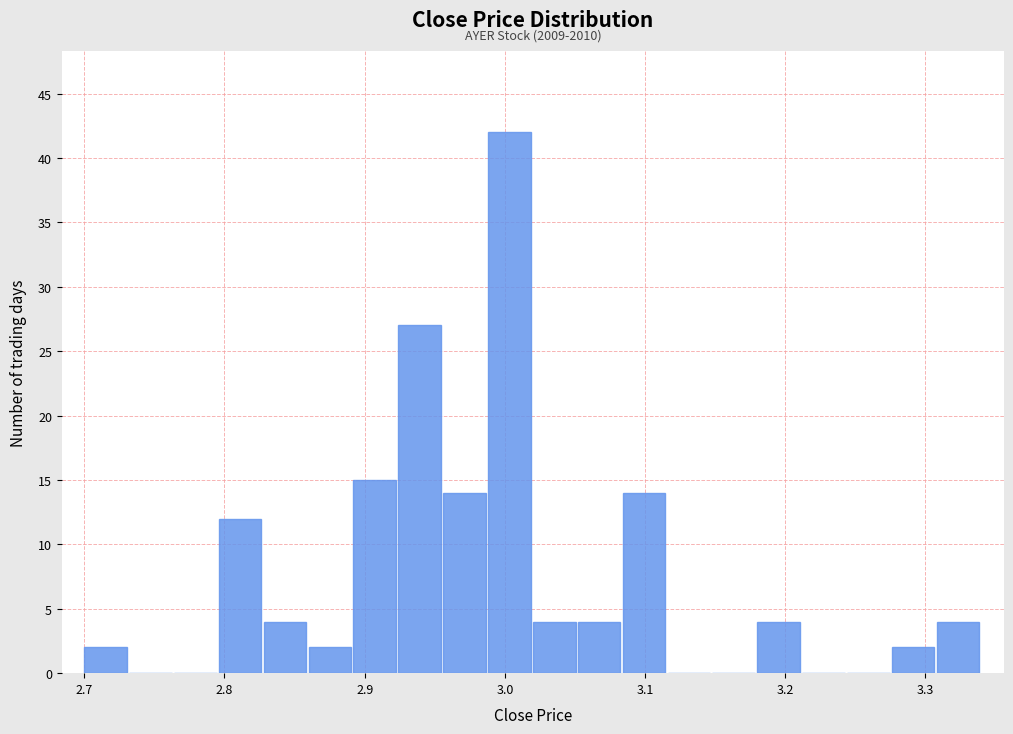

Around what value on the x-axis is the tallest bar? Give the approximate position of its centre, as read against the axis.

3.00